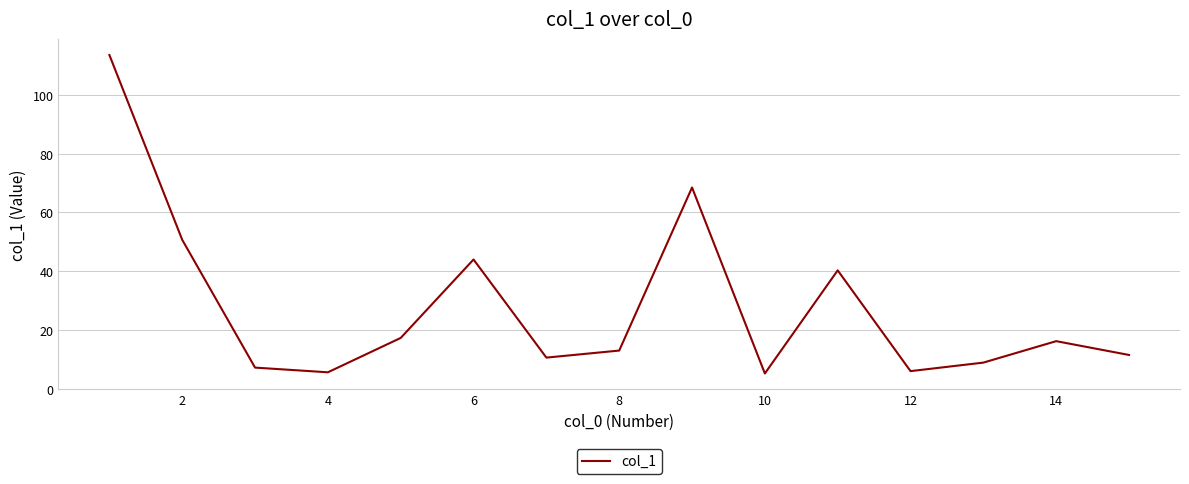

What is the greatest value displayed?

113.6